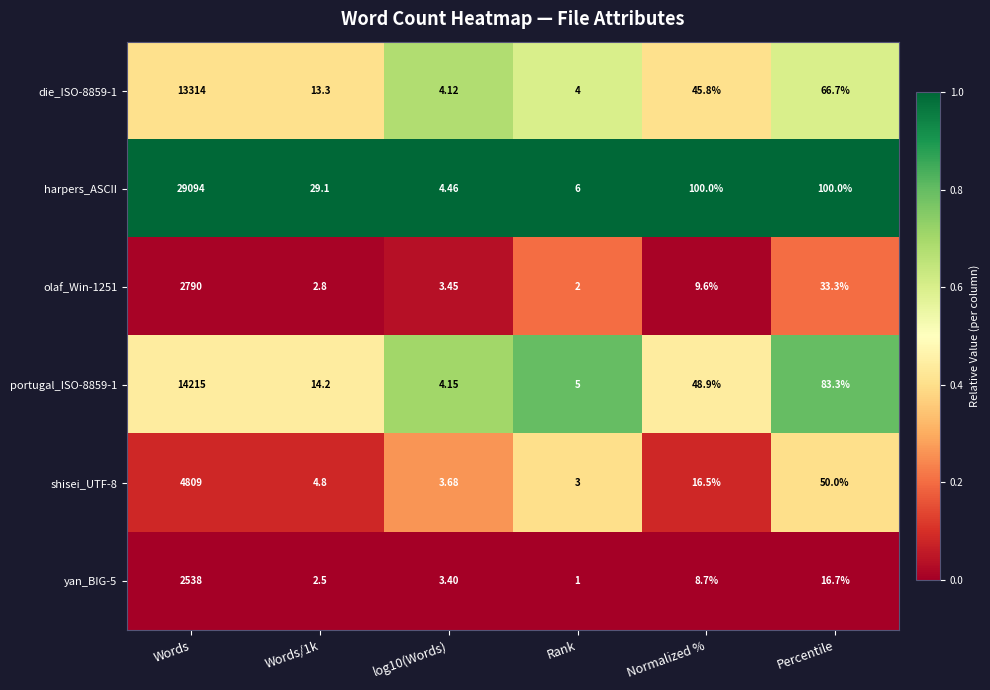

What is the maximum value shown in the chart?

29094.0